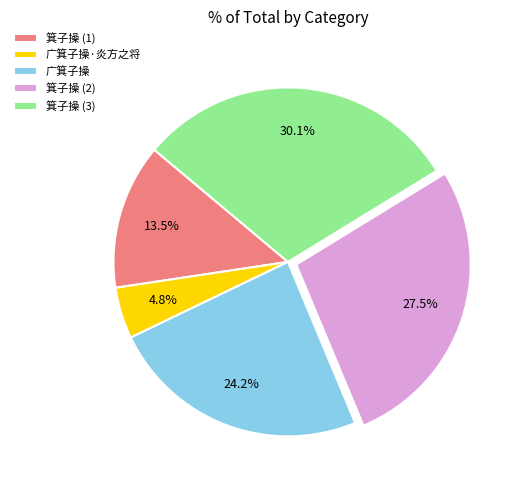

Rank the categories by value from highest to lowest.

箕子操 (3), 箕子操 (2), 广箕子操, 箕子操 (1), 广箕子操·炎方之将